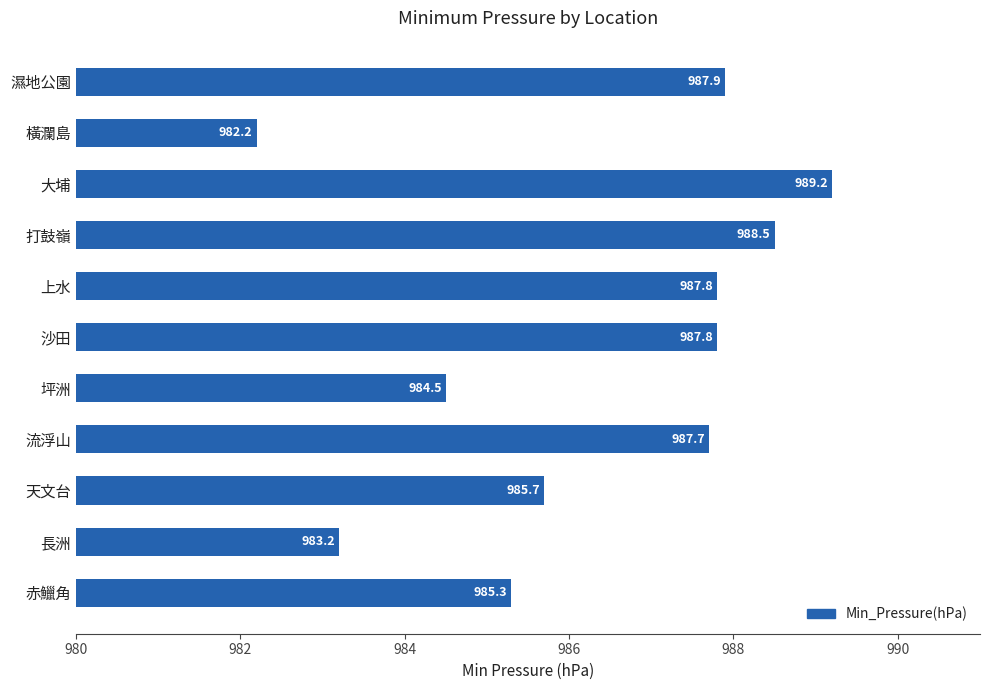

What is the sum of the values at 坪洲 and 赤鱲角?

1969.8